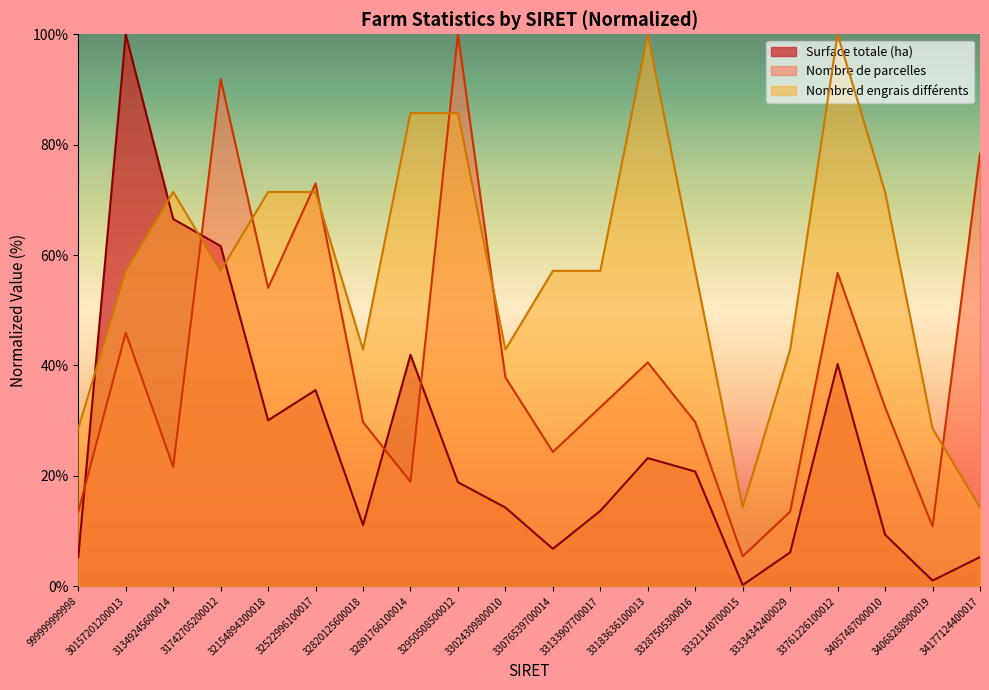

At how many categories does at least one series exceed 85?

6